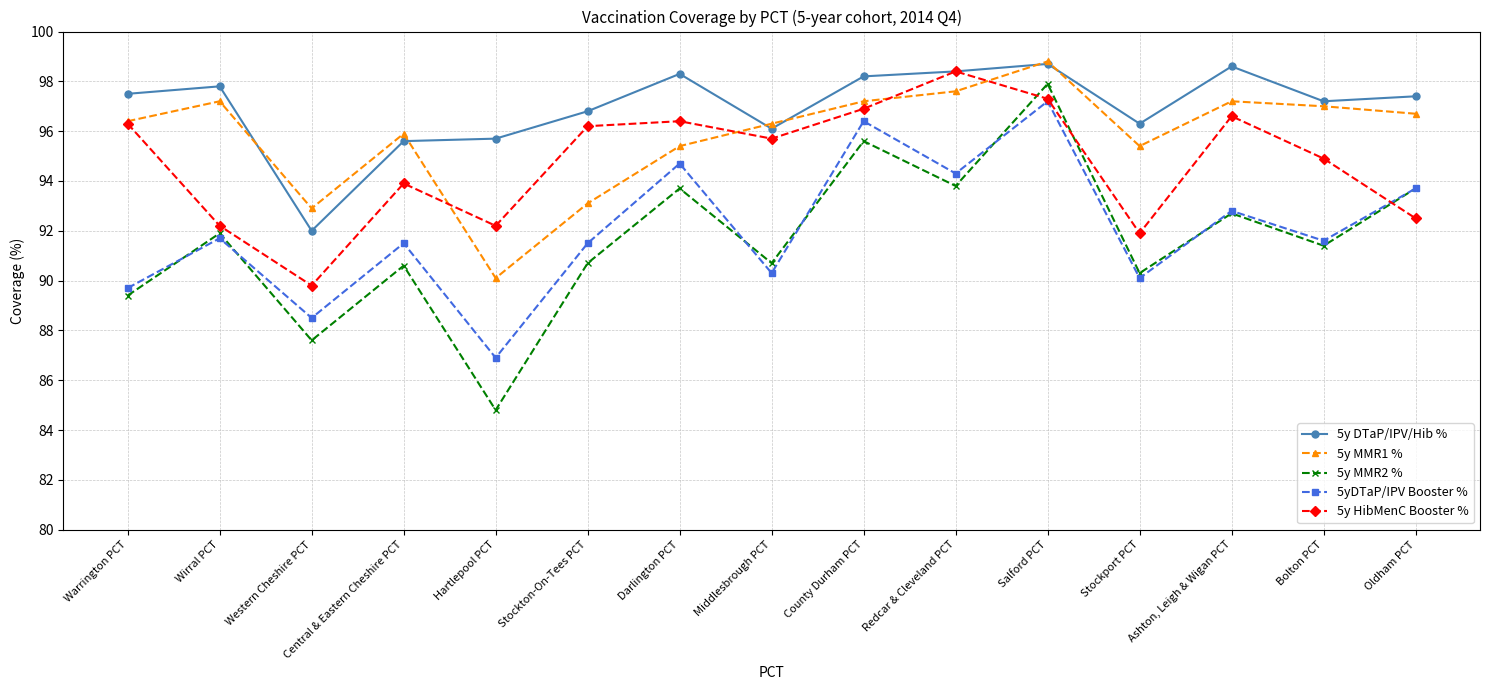

Where does the 5y MMR2 % series first go above 91?

Wirral PCT